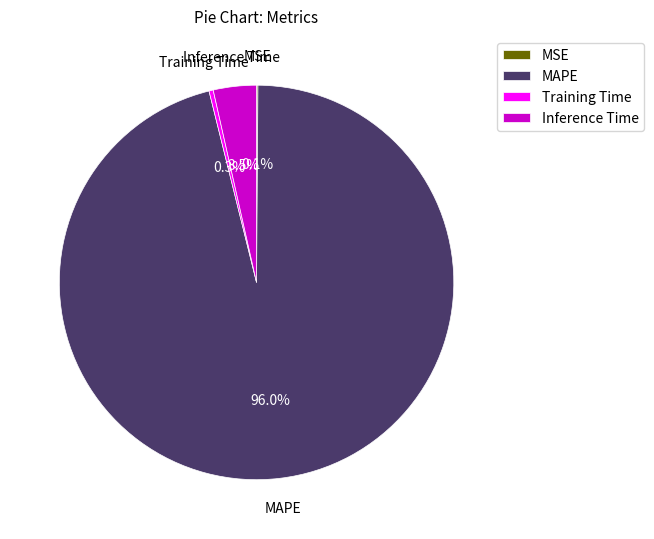

Is it true that MAPE is 96% of the pie?

True